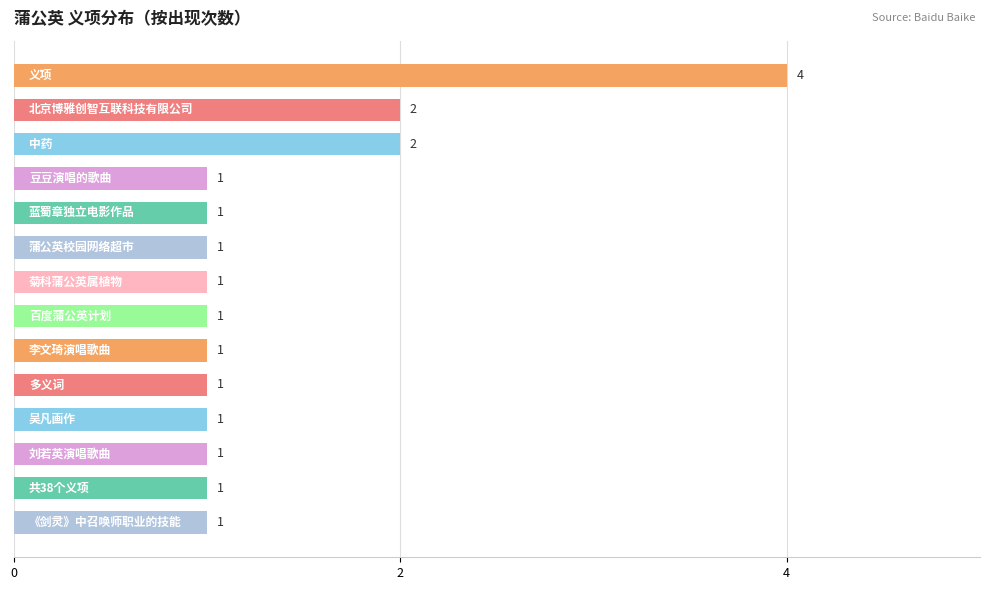

What is the greatest value displayed?

4